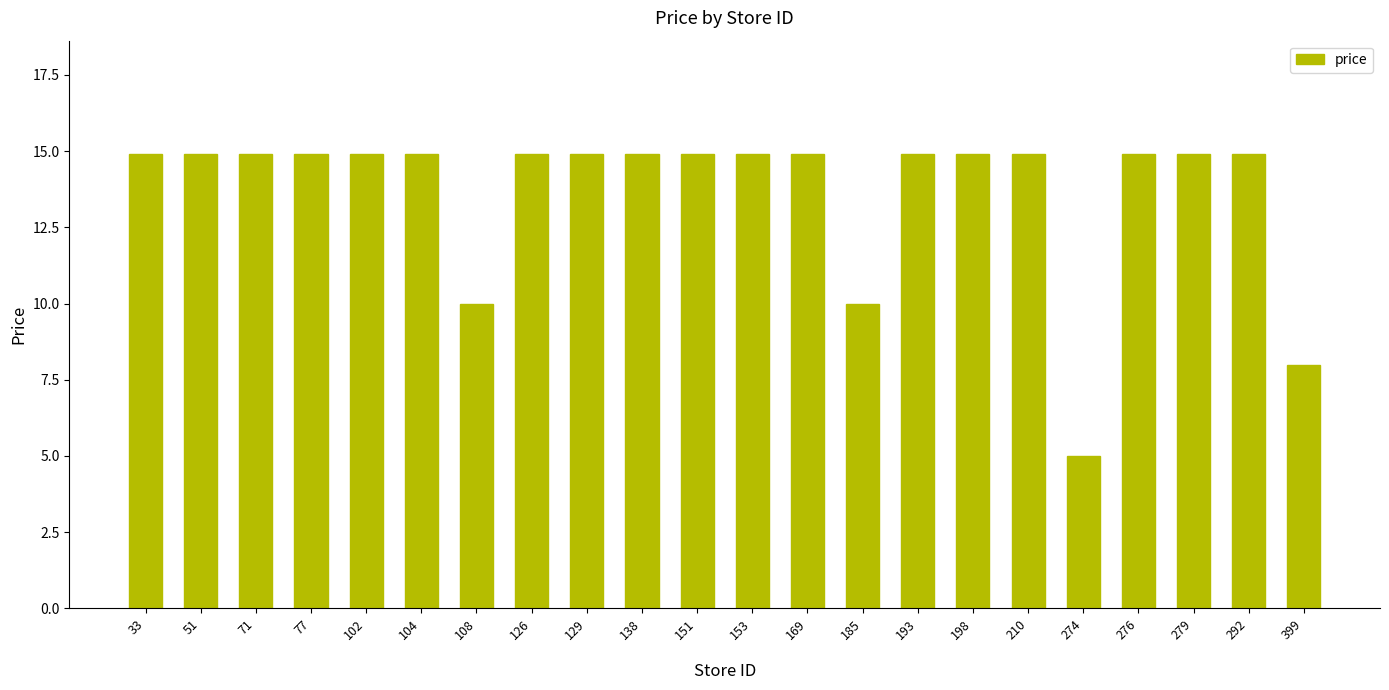

Reading left to right, what are all the values shown in this chart?

14.9	14.9	14.9	14.9	14.9	14.9	10.0	14.9	14.9	14.9	14.9	14.9	14.9	10.0	14.9	14.9	14.9	5.0	14.9	14.9	14.9	8.0